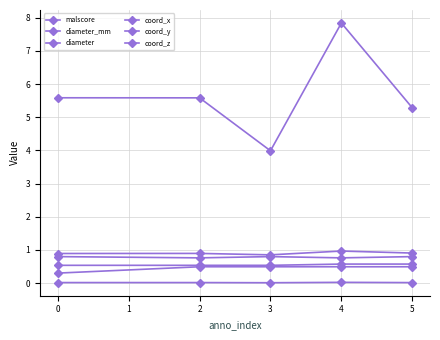

What is the minimum value for coord_y?

0.5